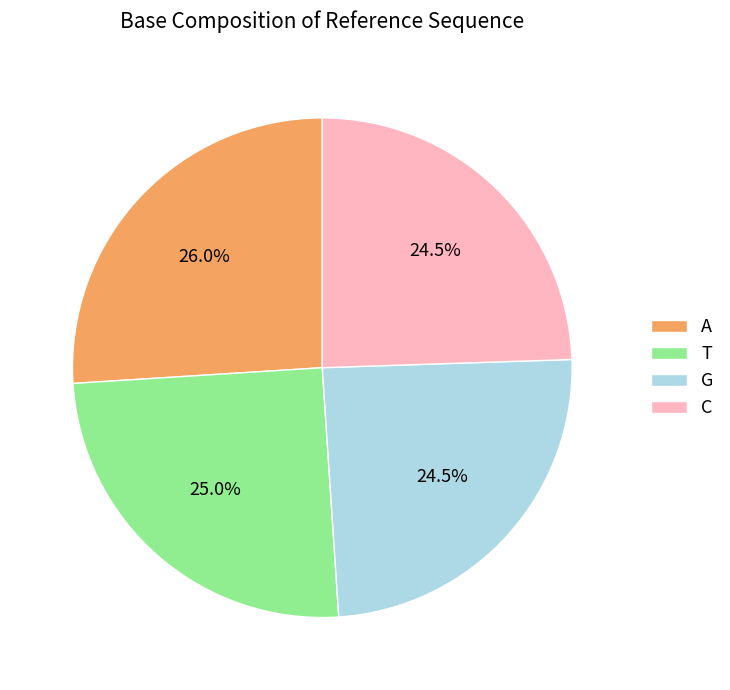

To the nearest percent, what percentage of the pie is T?

25%